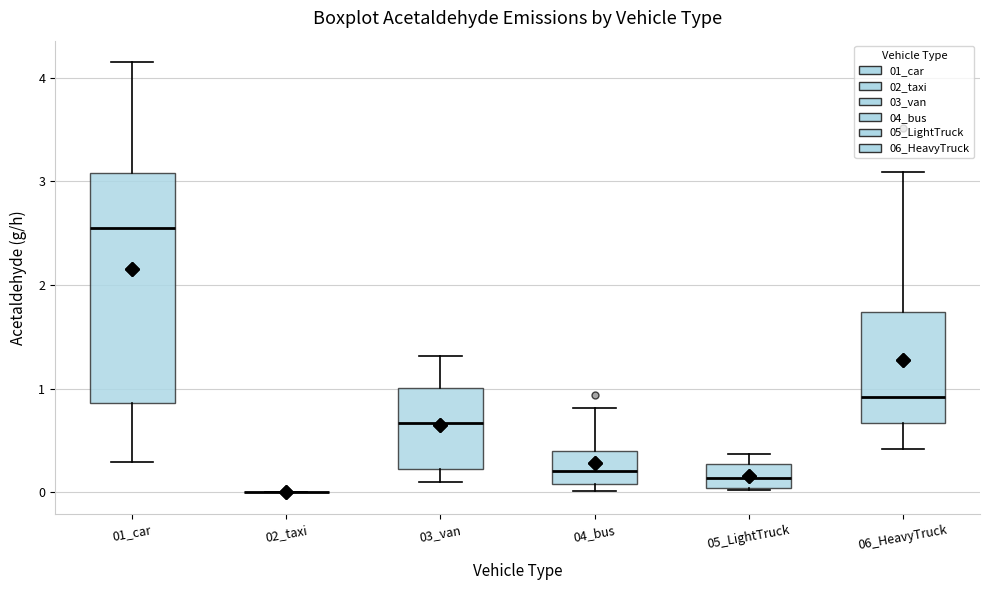

Where does the lower whisker of the box for 01_car end on the y-axis? The values are not printed on the chart, so give them approximately, as read against the axis.

0.3